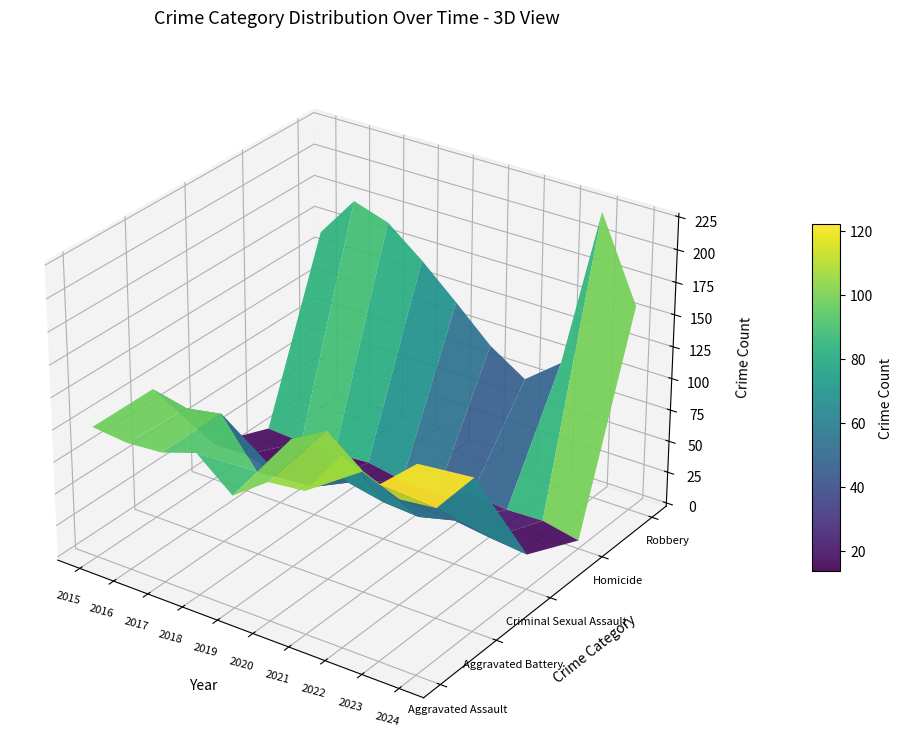

How many data points does each series have?

10